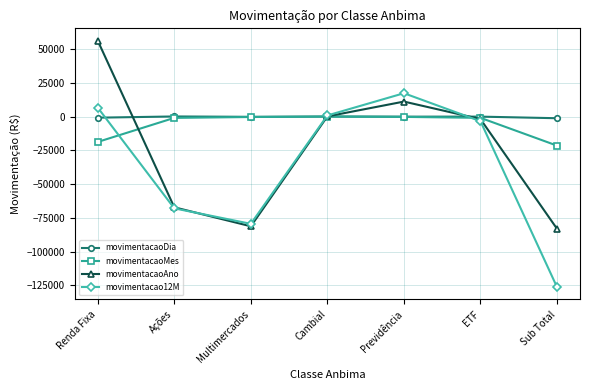

At which category does movimentacaoAno reach its first local peak?

Previdência